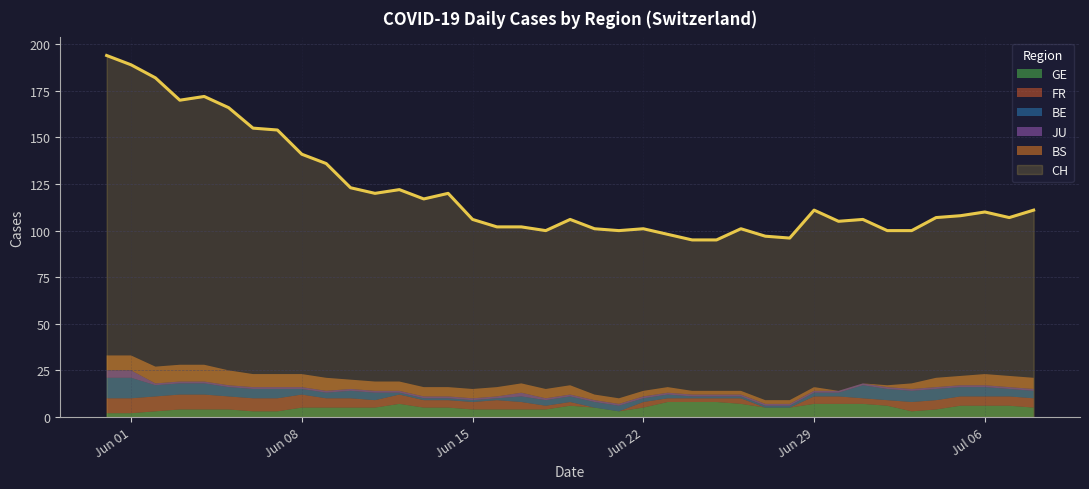

Between 2020-06-18 and 2020-06-16, which is larger?

2020-06-16